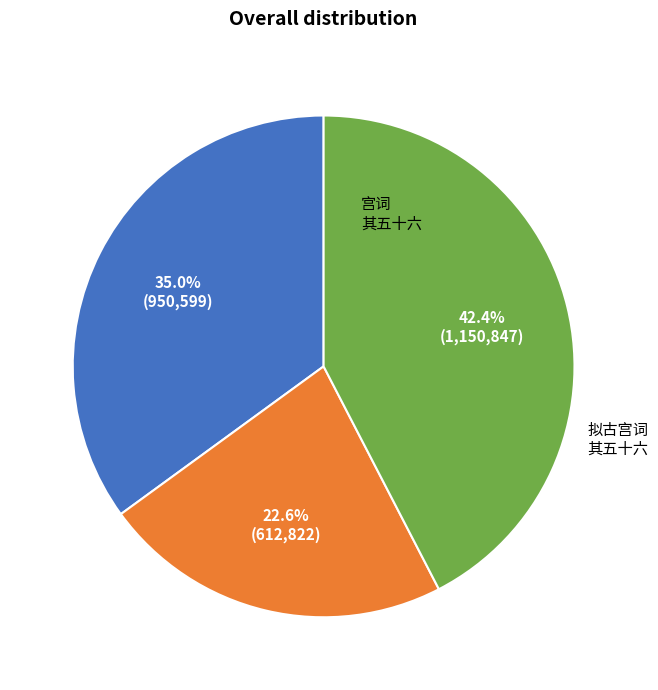

Does any single category account for the majority?

No